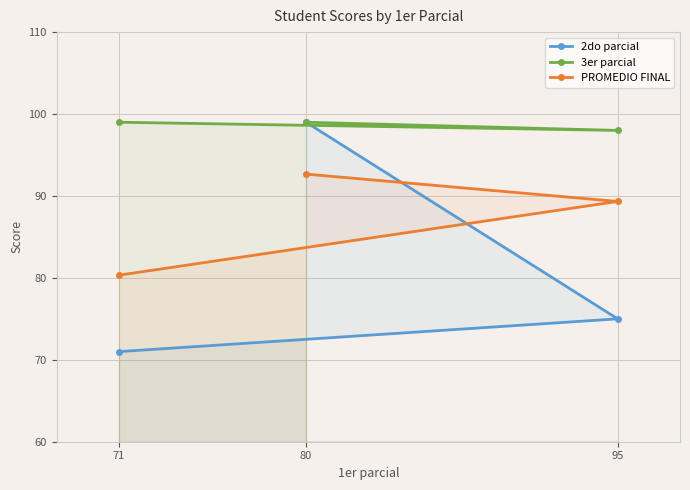

At how many categories does at least one series exceed 79?

3